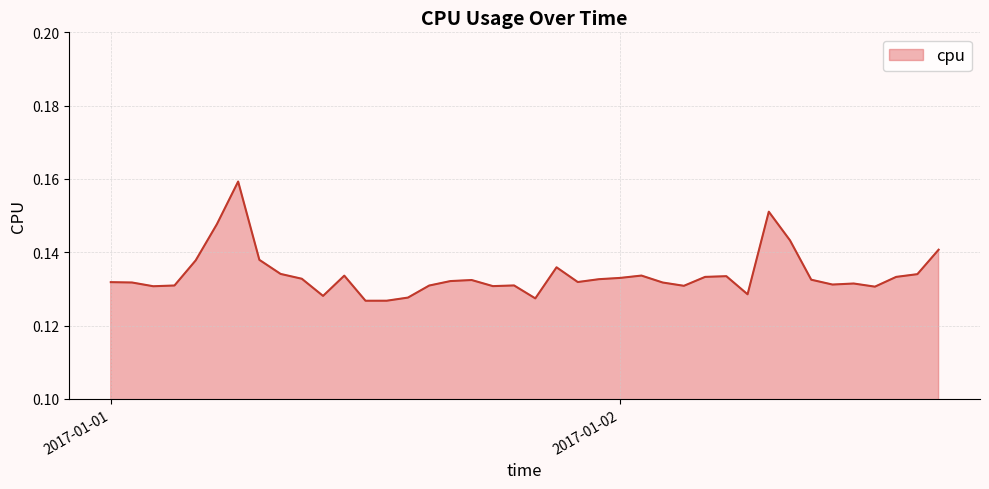

Count the values in the range 0 to 1.

40